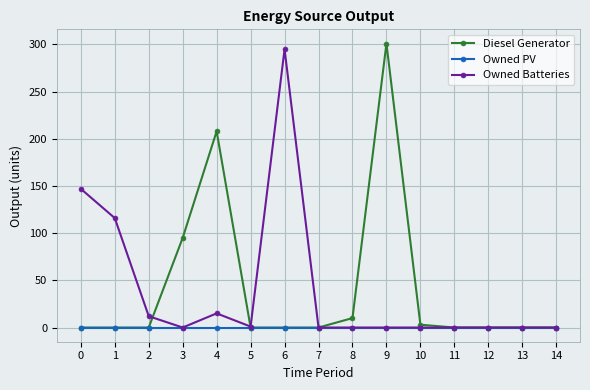

Which series has the largest range (max minus min)?

Diesel Generator